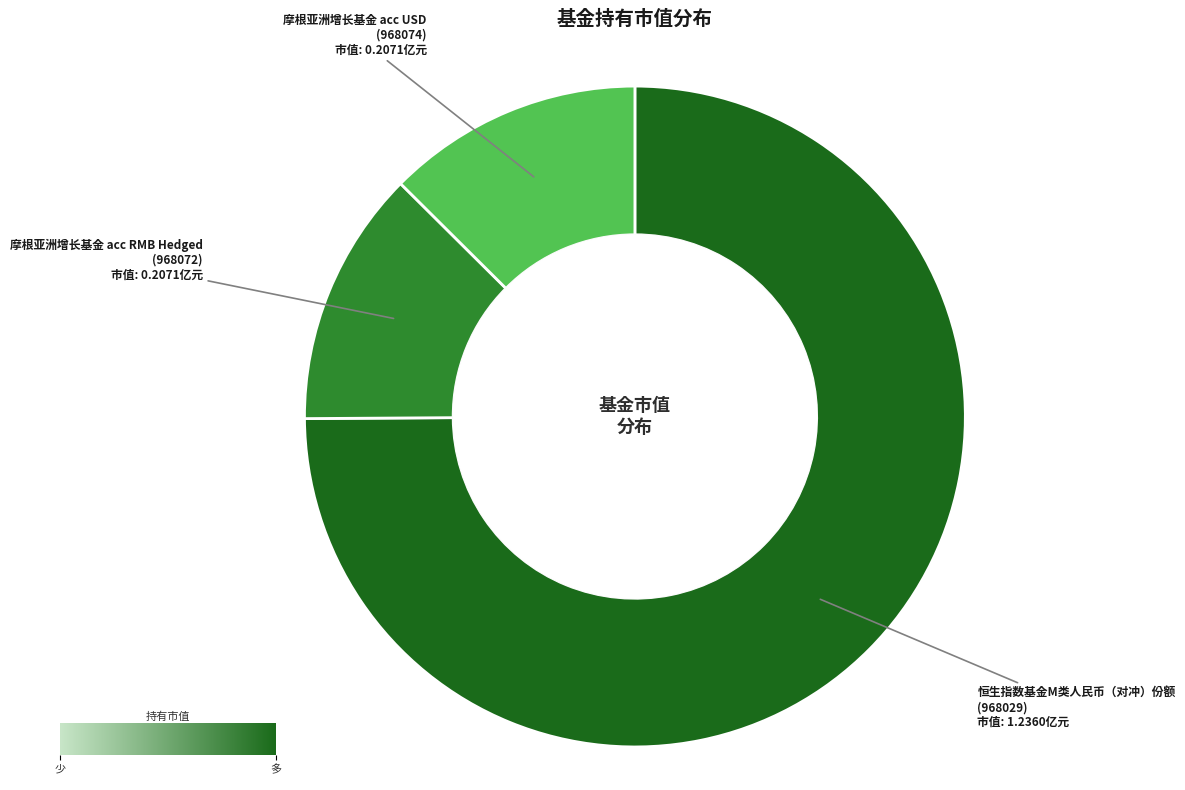

Between 摩根亚洲增长基金 acc USD and 恒生指数基金M类人民币（对冲）份额, which is larger?

恒生指数基金M类人民币（对冲）份额